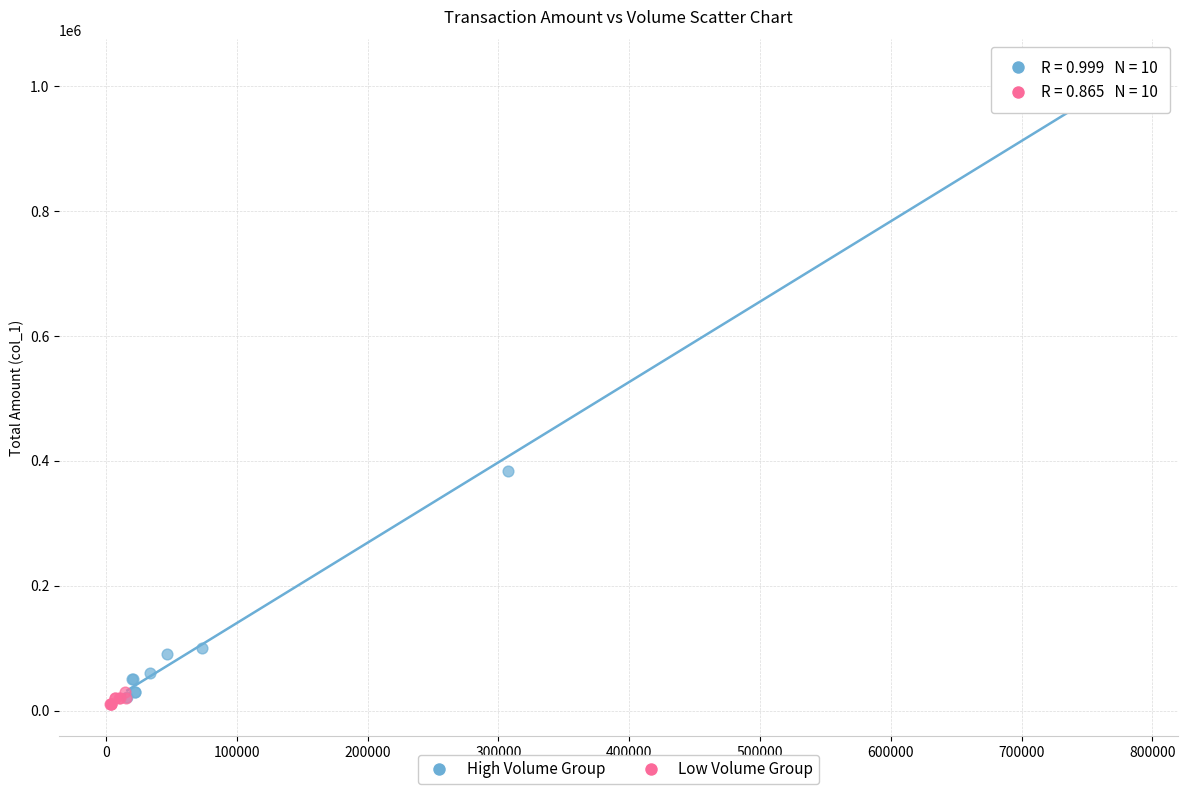

Which series has the largest Y range (max minus min)?

High Volume Group